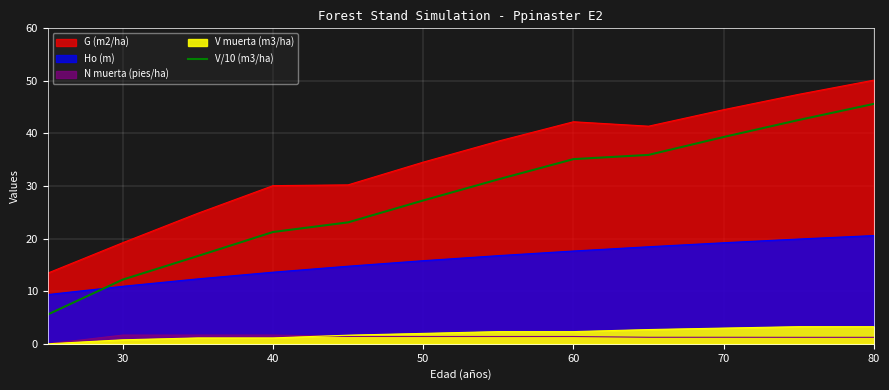

How many values are below 31?

6